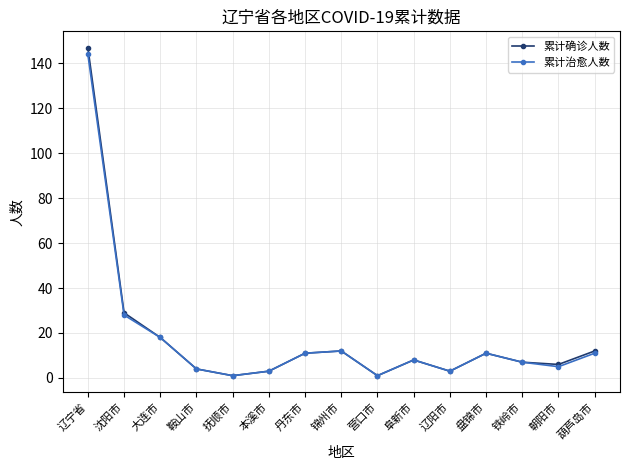

What is the label of the 4th point from the left?

鞍山市